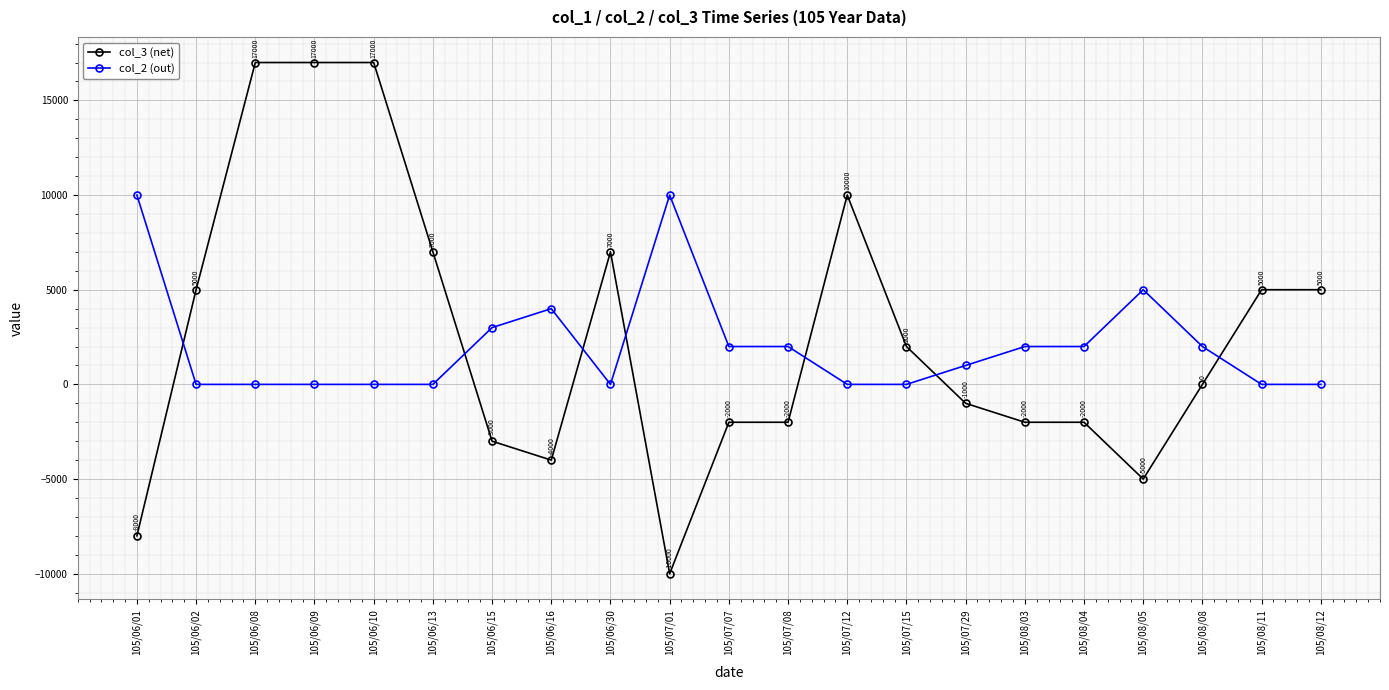

At which label does col_3 (net) reach its minimum?

105/07/01